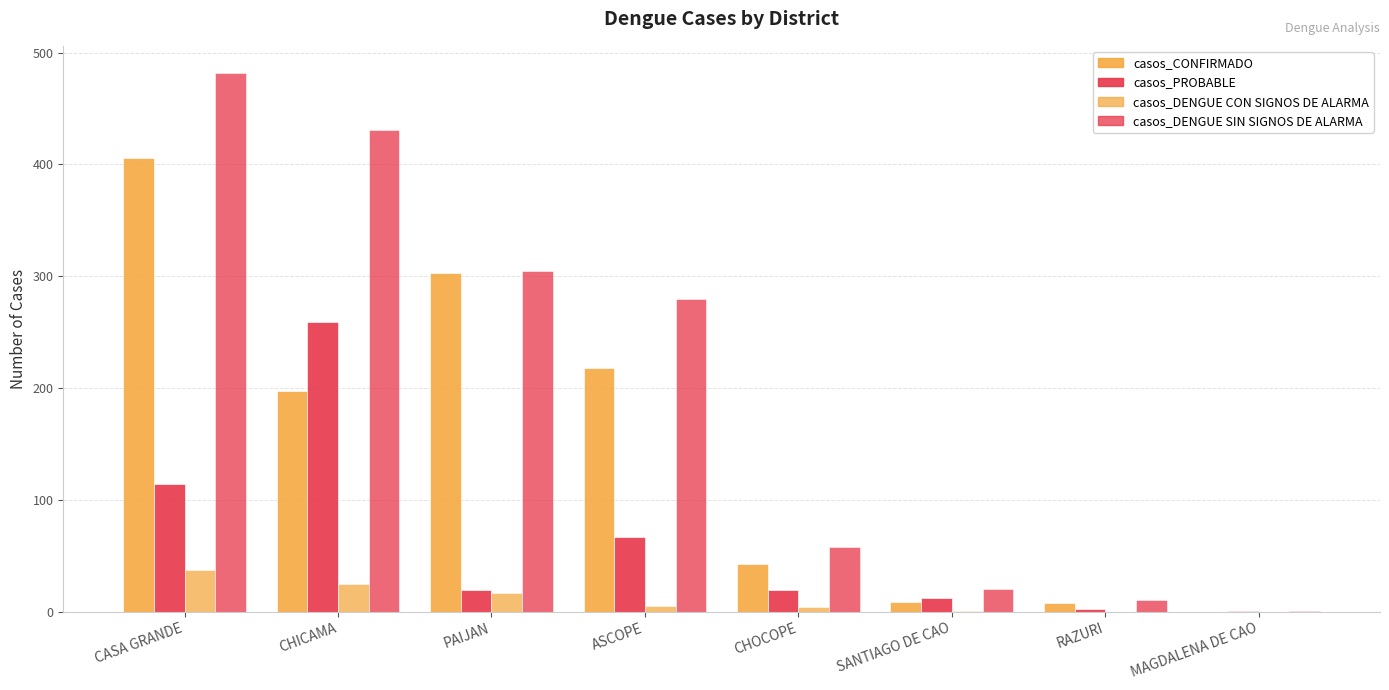

At which category does the chart reach its peak across all series?

CASA GRANDE